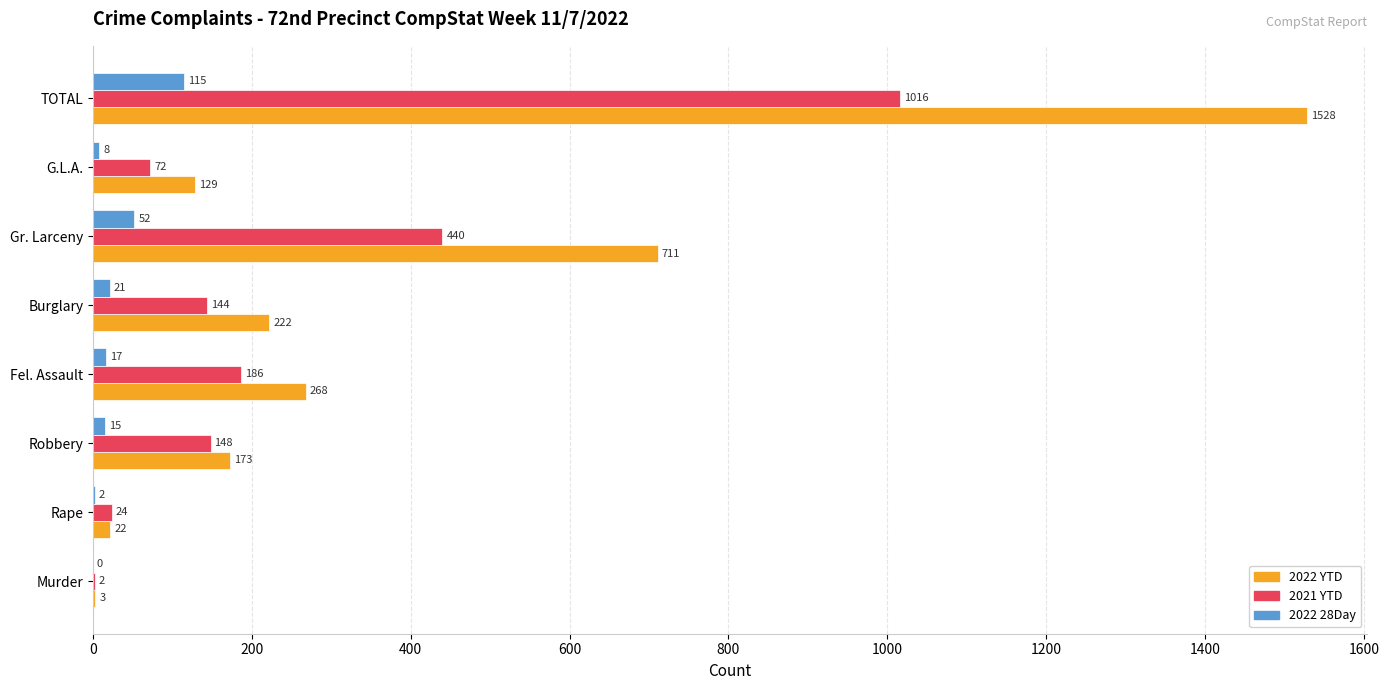

What is the sum of all 2021 YTD values?

2032